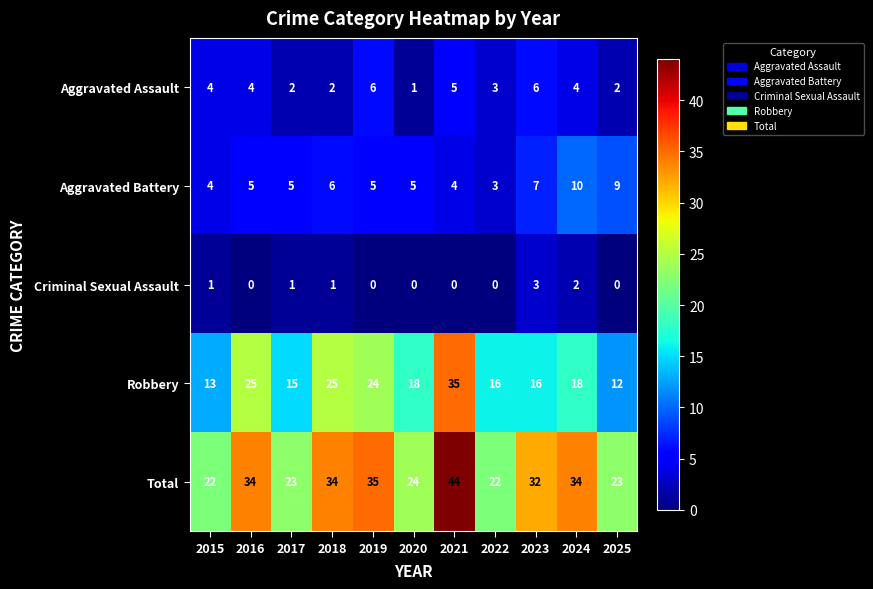

How many Criminal Sexual Assault values are between 0 and 1?

9